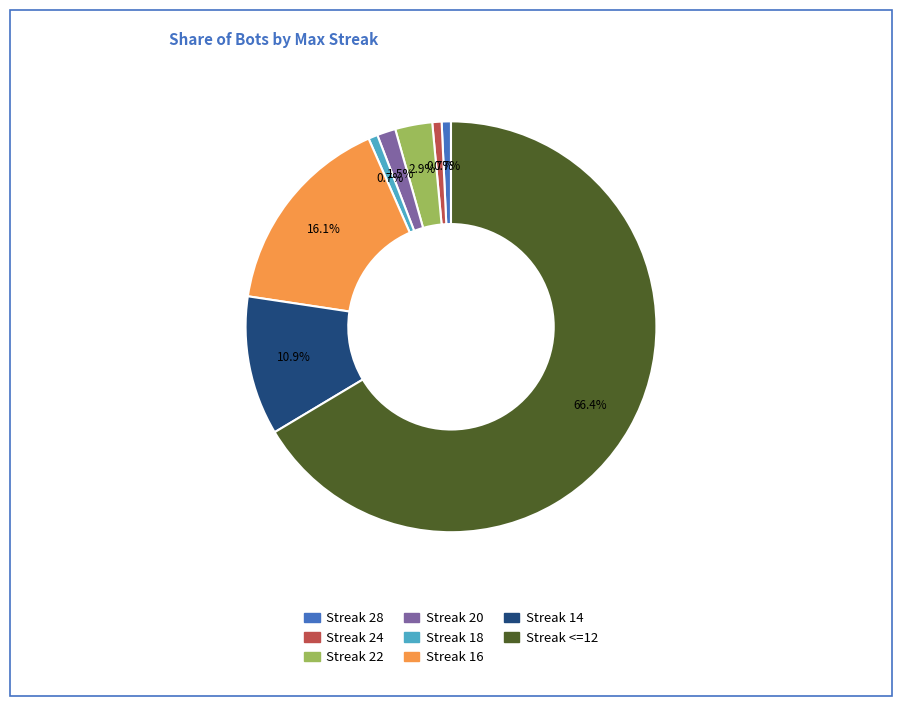

Is there a majority slice in this chart?

Yes